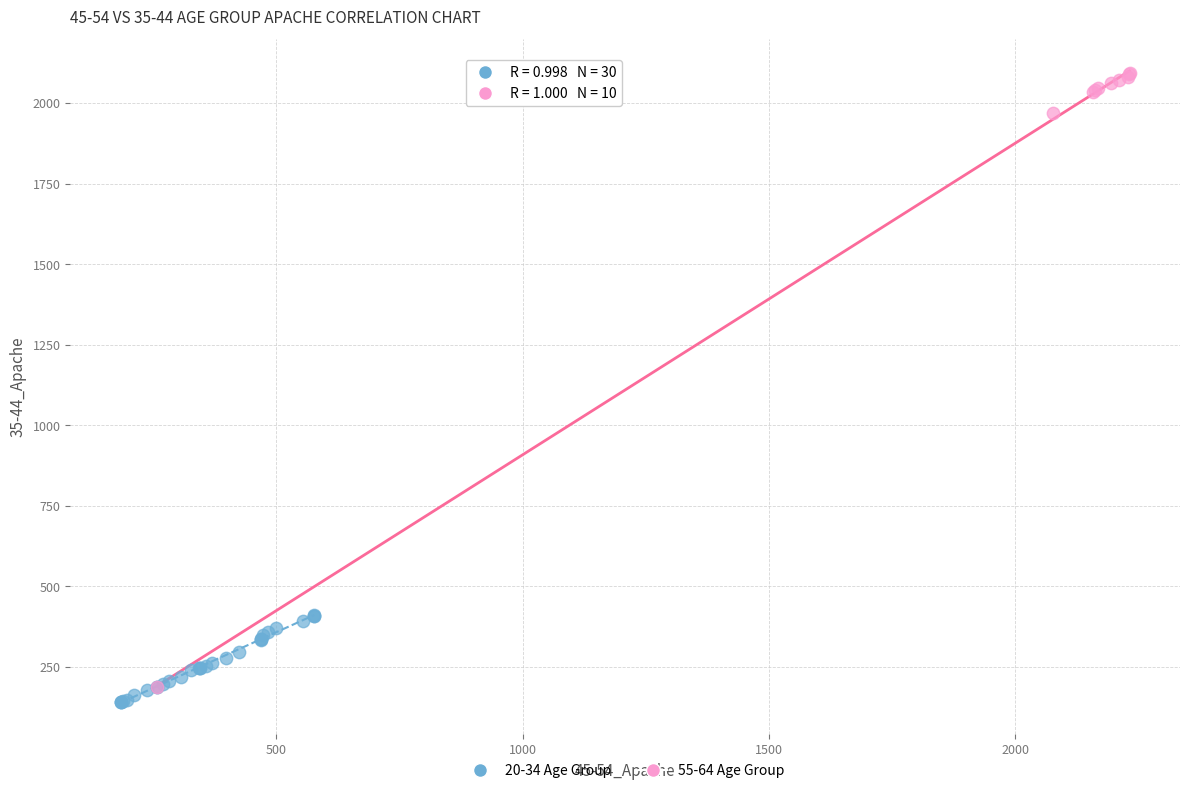

Which series contains the lowest Y value?

20-34 Age Group